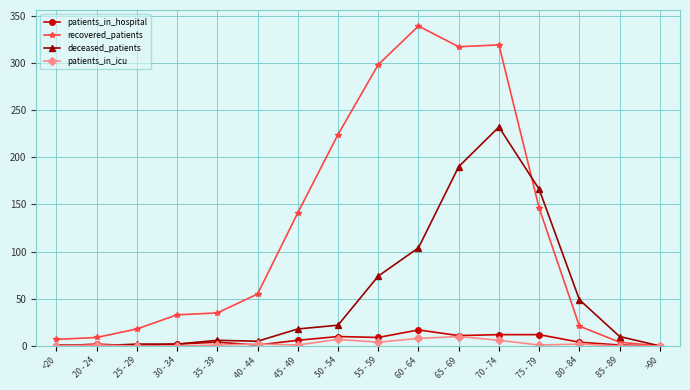

List the series in order of their peak value, highest first.

recovered_patients, deceased_patients, patients_in_hospital, patients_in_icu